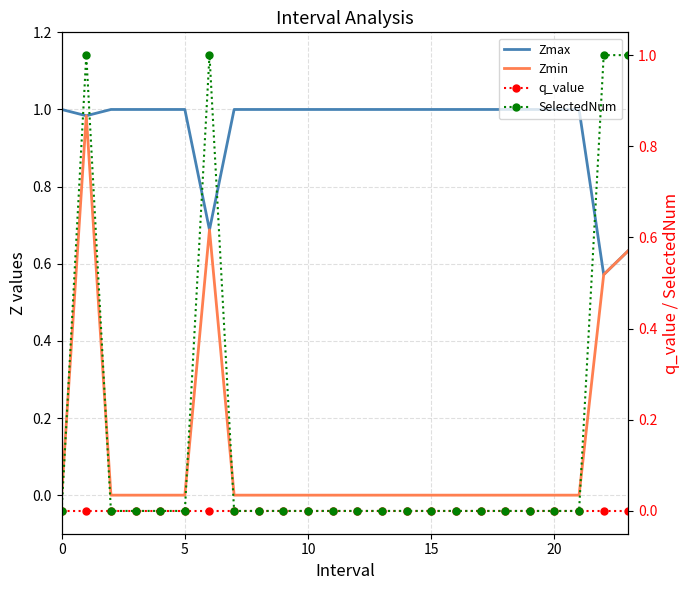

What is the label of the 20th point from the left?

19